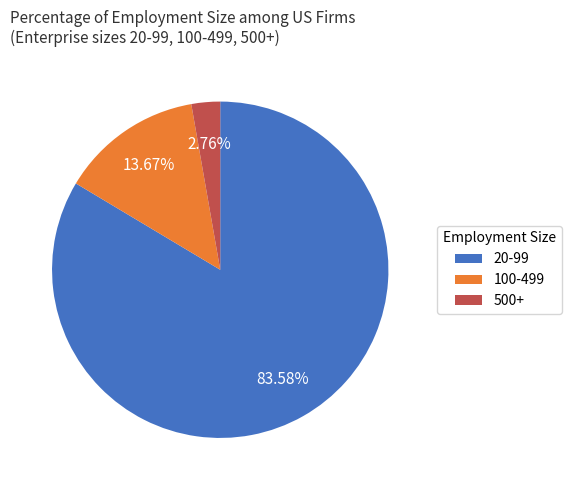

Is there a majority slice in this chart?

Yes